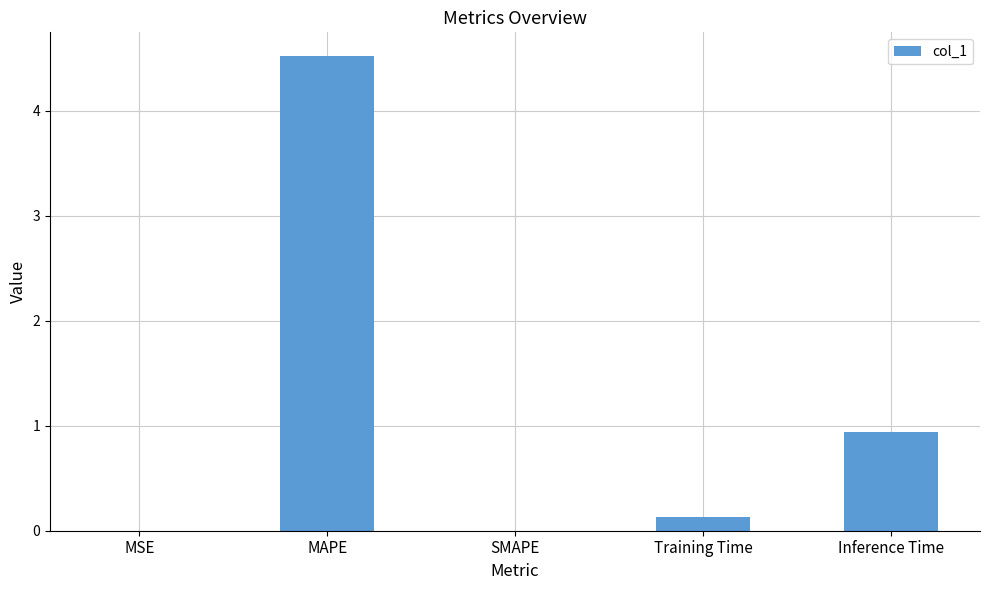

What is the maximum value shown in the chart?

4.5